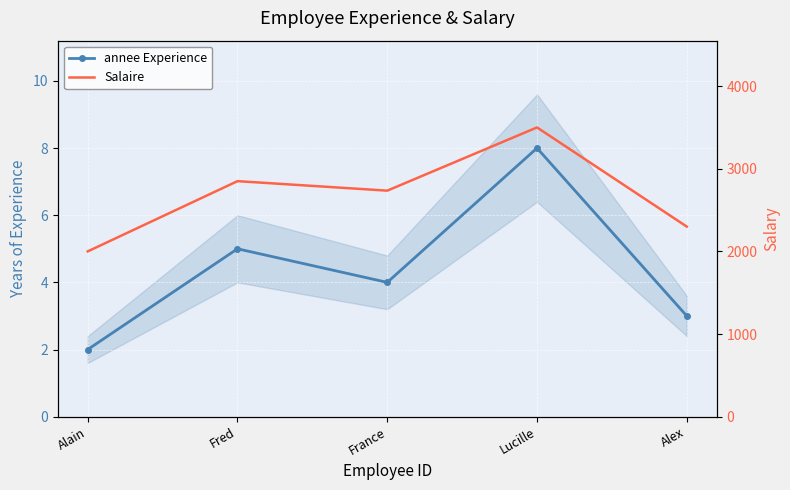

Is the value of Salaire at Alain greater than the value of annee Experience at Fred?

Yes